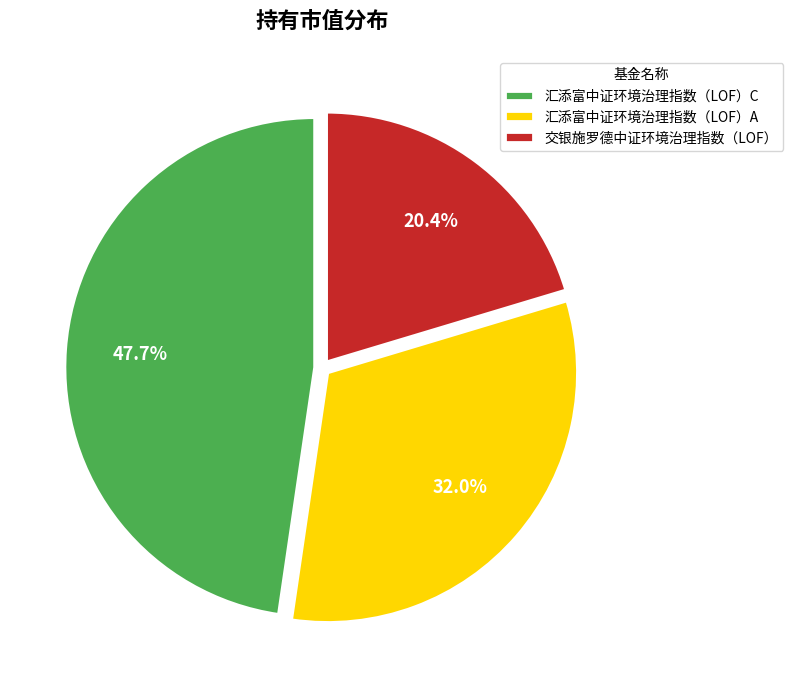

Rank the categories by value from lowest to highest.

交银施罗德中证环境治理指数（LOF）, 汇添富中证环境治理指数（LOF）A, 汇添富中证环境治理指数（LOF）C